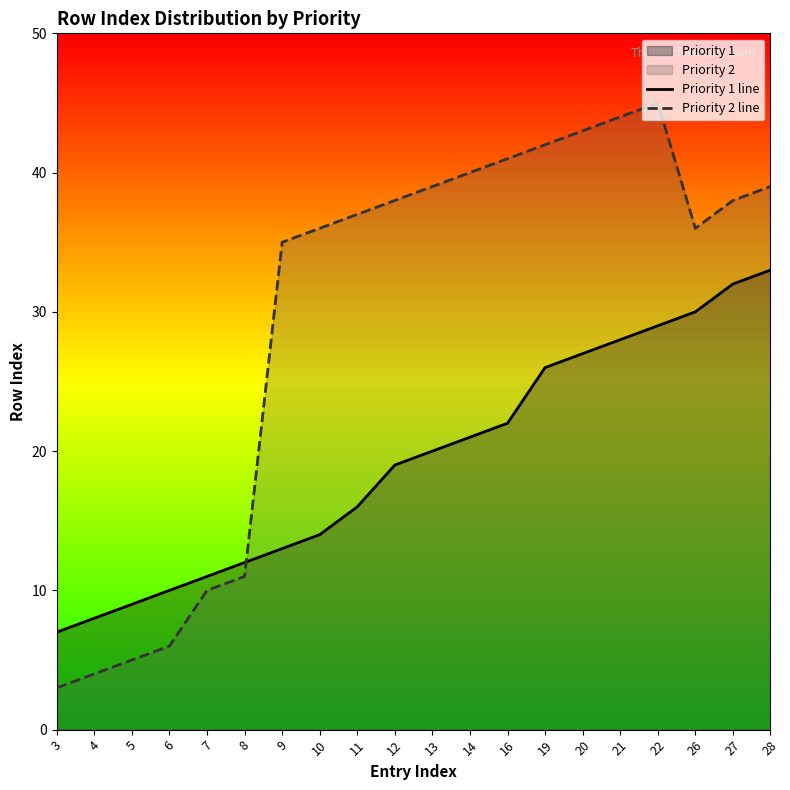

At which label does Priority 2 line reach its minimum?

3